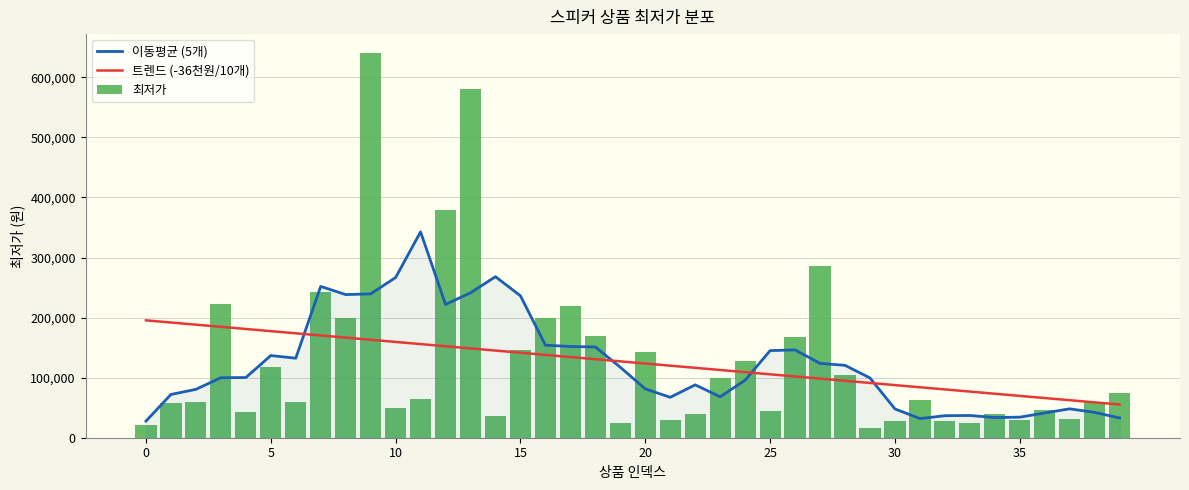

The value of 최저가 at 10 is 103850.4. True or false?

False